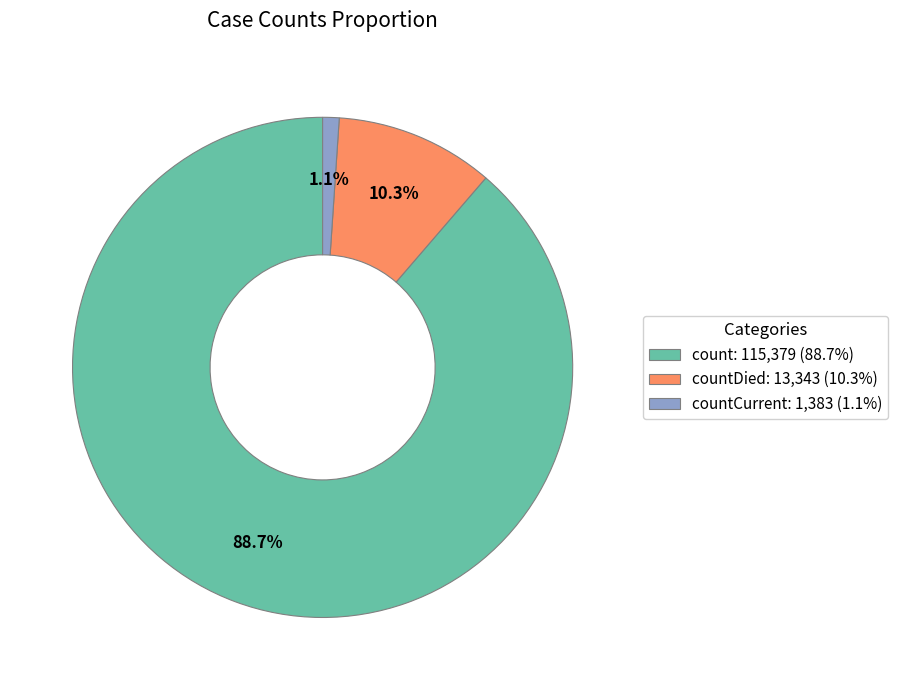

What is the smallest slice in the pie chart?

countCurrent: 1,383 (1.1%)